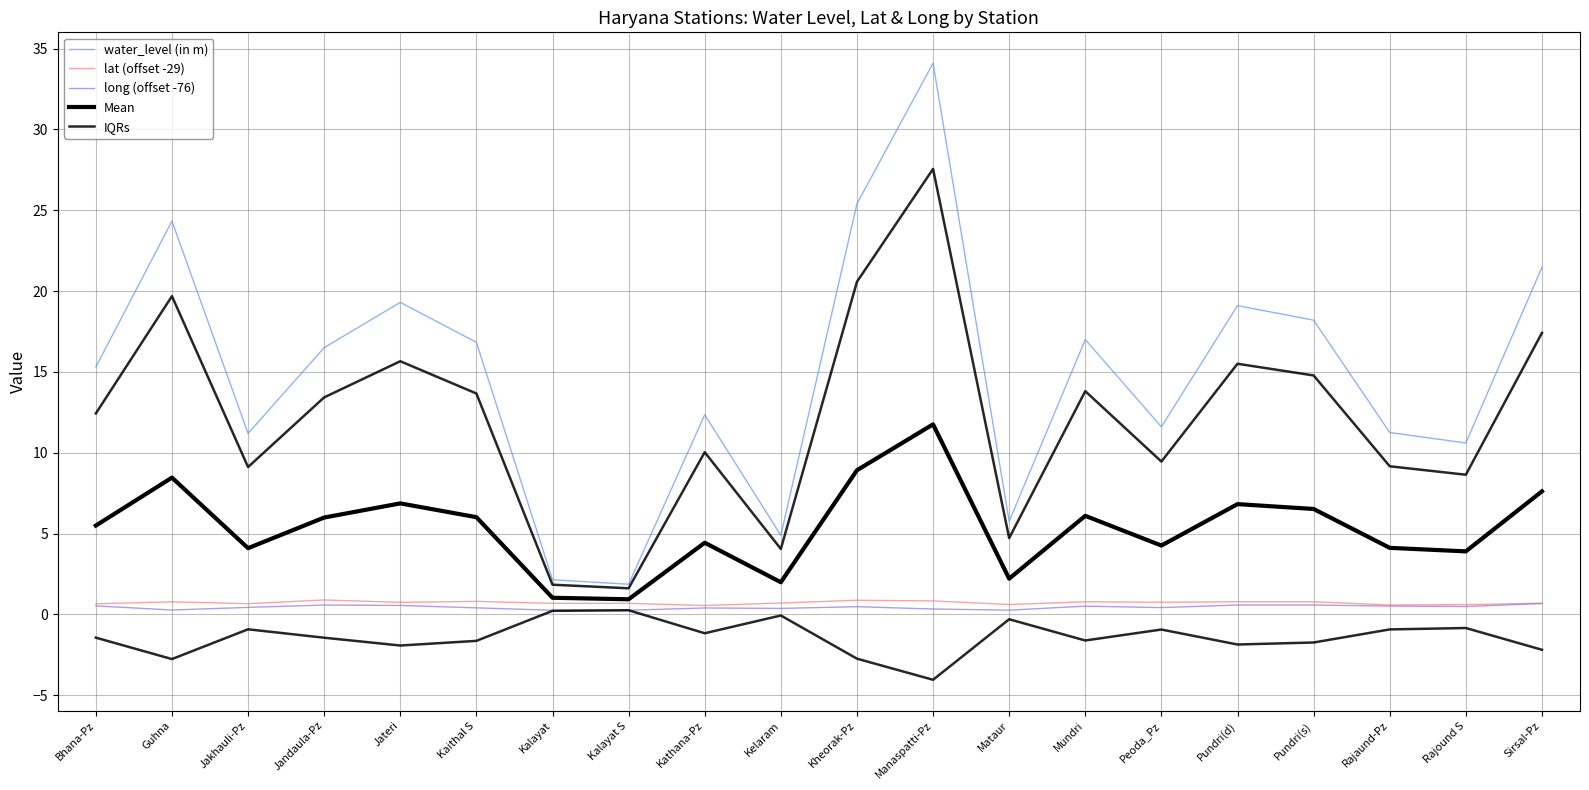

What is the difference between the maximum and minimum values in the IQRs series?

25.9